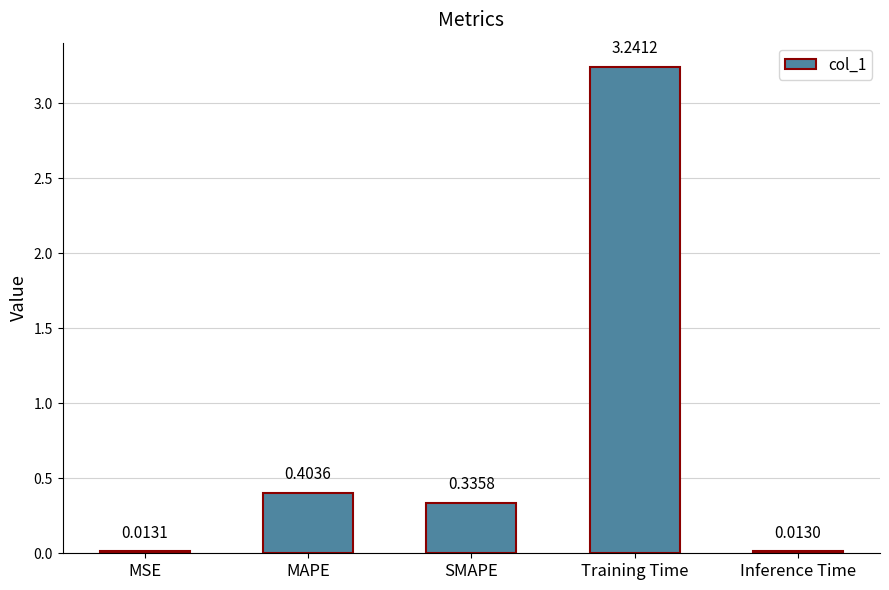

Which category has the highest value across all series?

Training Time